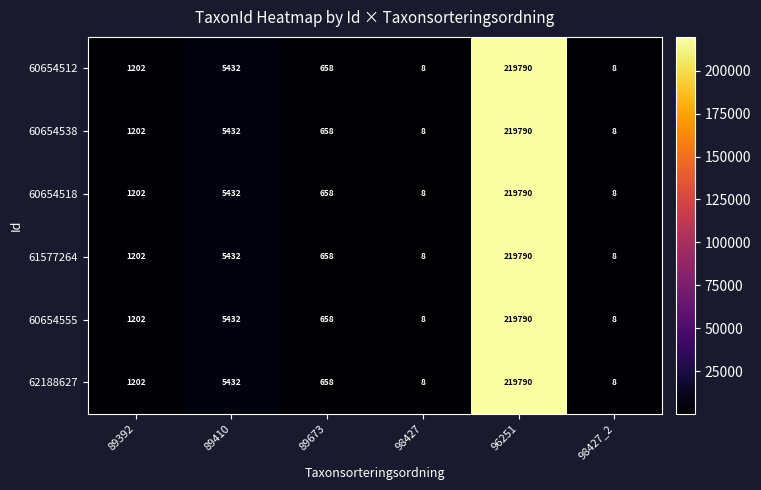

How many series are shown in this chart?

6